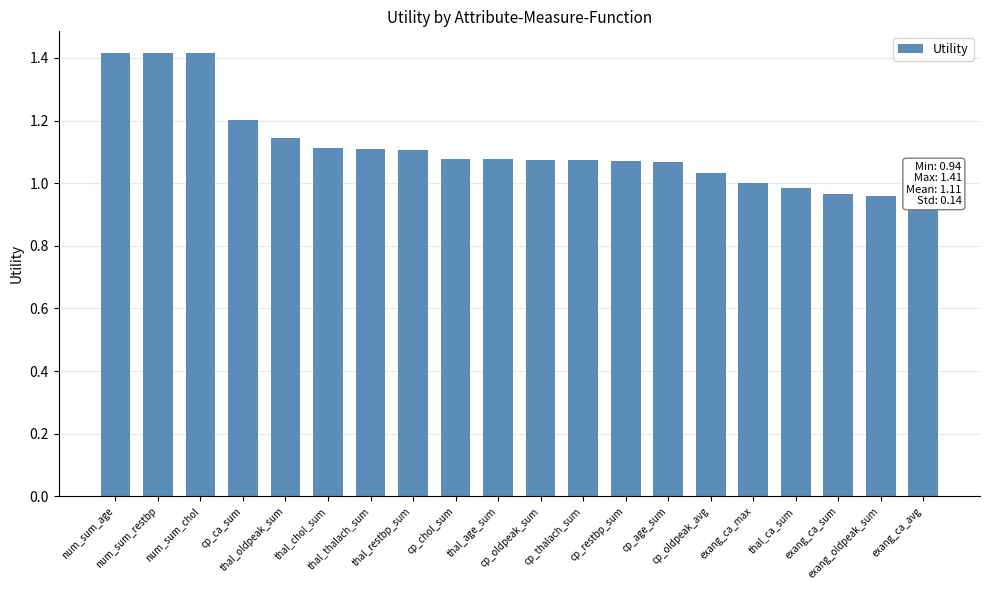

Reading right to left, transcribe all the data shown in this chart.

0.9	1.0	1.0	1.0	1.0	1.0	1.1	1.1	1.1	1.1	1.1	1.1	1.1	1.1	1.1	1.1	1.2	1.4	1.4	1.4